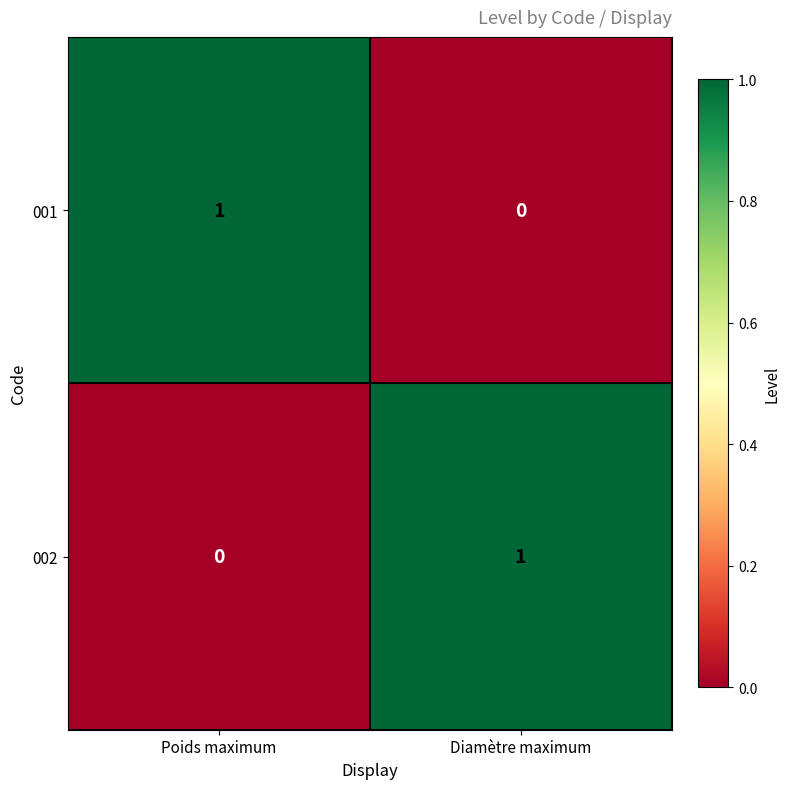

True or false: 002 has a value of -1 at Poids maximum.

False